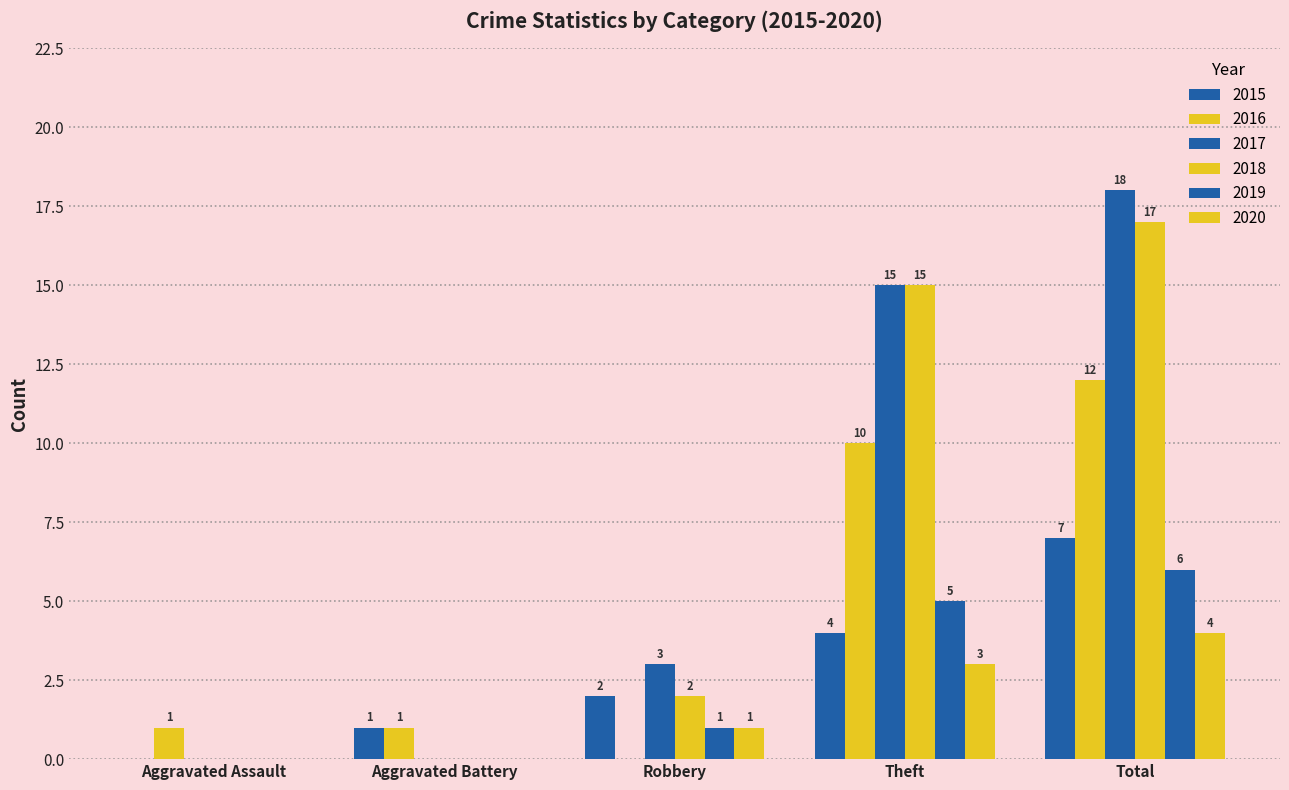

Are the bars grouped side by side (vs. stacked)?

Yes